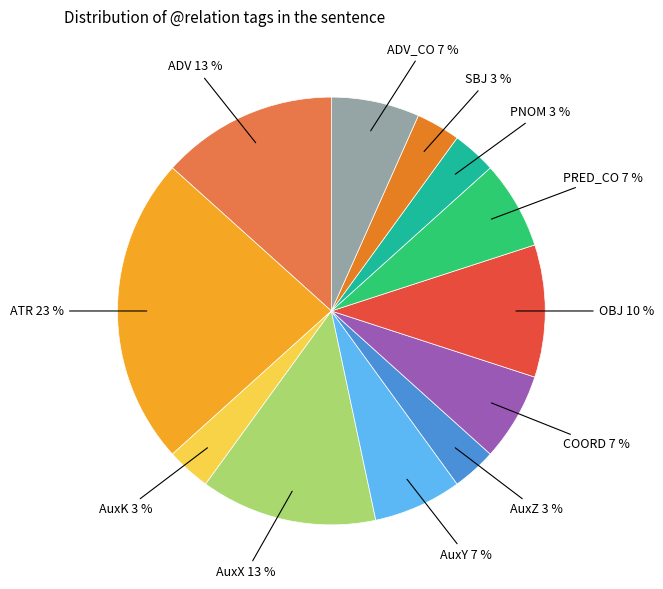

Combined, do COORD and ADV account for over 50%?

No